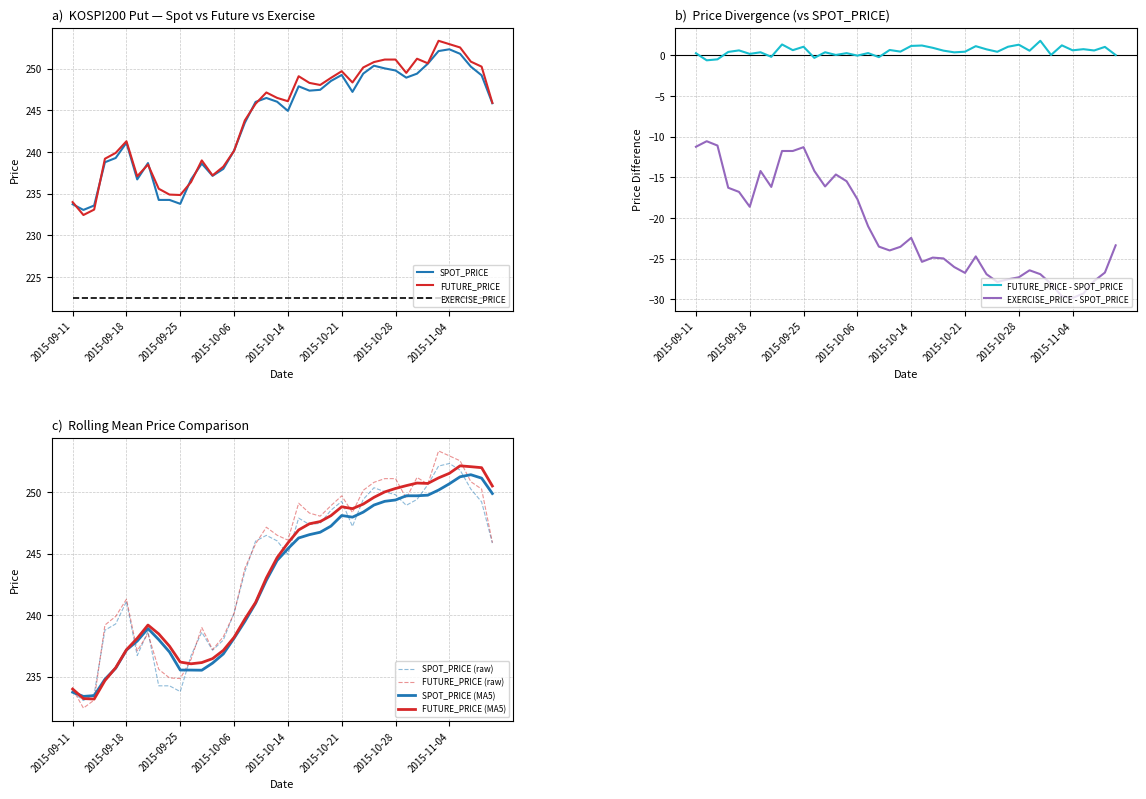

Which label corresponds to the largest value in the chart?

2015-11-03